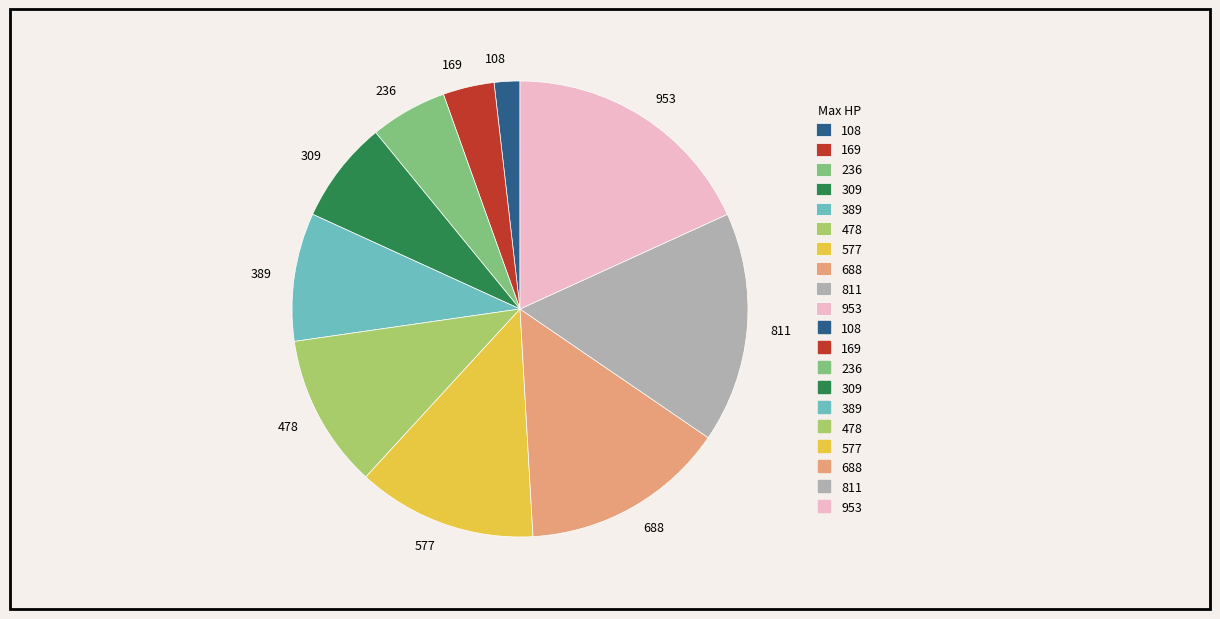

How many slices are in this pie chart?

10